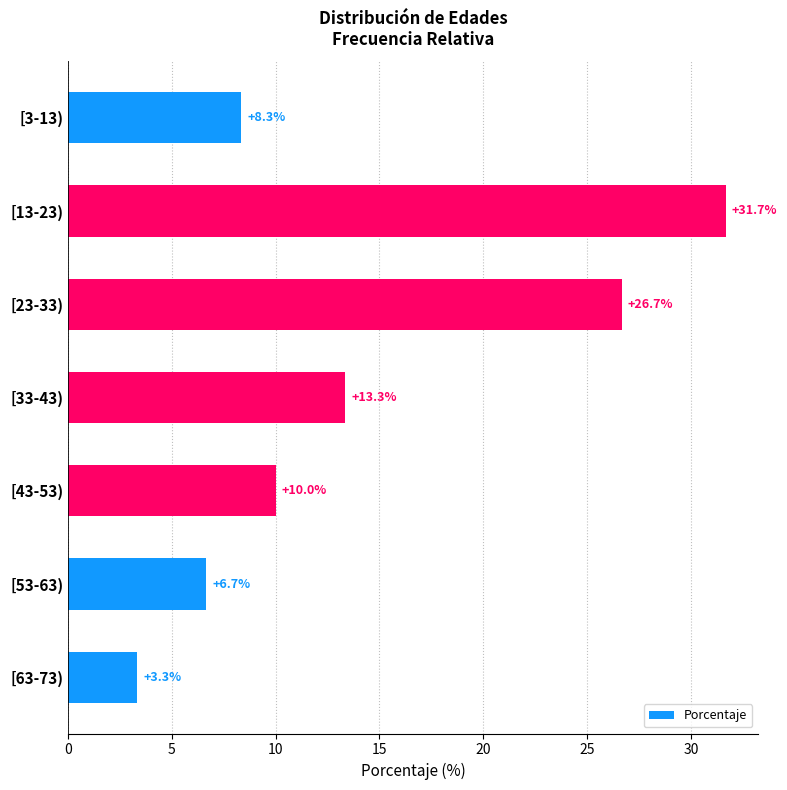

Reading top to bottom, list all the values displayed in this chart.

8.3	31.7	26.7	13.3	10.0	6.7	3.3